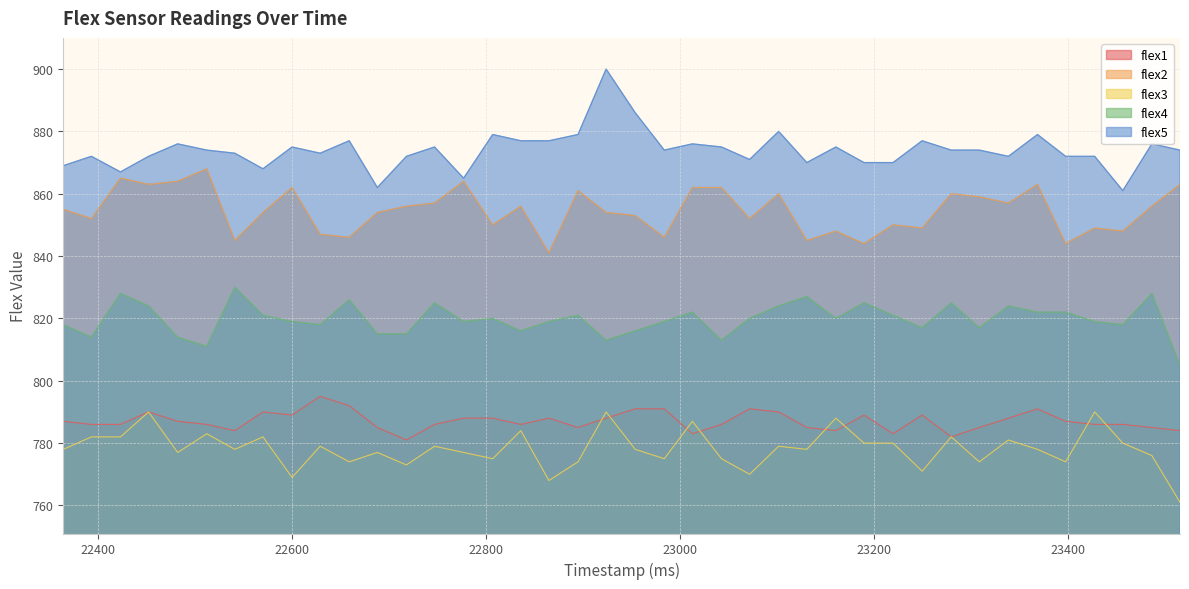

Reading left to right, extract all data points from this chart.

flex1: 22364=787	22393=786	22423=786	22452=790	22482=787	22512=786	22541=784	22570=790	22600=789	22629=795	22659=792	22688=785	22718=781	22747=786	22777=788	22807=788	22836=786	22865=788	22895=785	22924=788	22954=791	22984=791	23013=783	23043=786	23072=791	23102=790	23131=785	23161=784	23190=789	23220=783	23250=789	23280=782	23309=785	23339=788	23369=791	23398=787	23428=786	23457=786	23487=785	23516=784
flex2: 22364=855	22393=852	22423=865	22452=863	22482=864	22512=868	22541=845	22570=854	22600=862	22629=847	22659=846	22688=854	22718=856	22747=857	22777=864	22807=850	22836=856	22865=841	22895=861	22924=854	22954=853	22984=846	23013=862	23043=862	23072=852	23102=860	23131=845	23161=848	23190=844	23220=850	23250=849	23280=860	23309=859	23339=857	23369=863	23398=844	23428=849	23457=848	23487=856	23516=863
flex3: 22364=778	22393=782	22423=782	22452=790	22482=777	22512=783	22541=778	22570=782	22600=769	22629=779	22659=774	22688=777	22718=773	22747=779	22777=777	22807=775	22836=784	22865=768	22895=774	22924=790	22954=778	22984=775	23013=787	23043=775	23072=770	23102=779	23131=778	23161=788	23190=780	23220=780	23250=771	23280=782	23309=774	23339=781	23369=778	23398=774	23428=790	23457=780	23487=776	23516=761
flex4: 22364=818	22393=814	22423=828	22452=824	22482=814	22512=811	22541=830	22570=821	22600=819	22629=818	22659=826	22688=815	22718=815	22747=825	22777=819	22807=820	22836=816	22865=819	22895=821	22924=813	22954=816	22984=819	23013=822	23043=813	23072=820	23102=824	23131=827	23161=820	23190=825	23220=821	23250=817	23280=825	23309=817	23339=824	23369=822	23398=822	23428=819	23457=818	23487=828	23516=805
flex5: 22364=869	22393=872	22423=867	22452=872	22482=876	22512=874	22541=873	22570=868	22600=875	22629=873	22659=877	22688=862	22718=872	22747=875	22777=865	22807=879	22836=877	22865=877	22895=879	22924=900	22954=886	22984=874	23013=876	23043=875	23072=871	23102=880	23131=870	23161=875	23190=870	23220=870	23250=877	23280=874	23309=874	23339=872	23369=879	23398=872	23428=872	23457=861	23487=876	23516=874